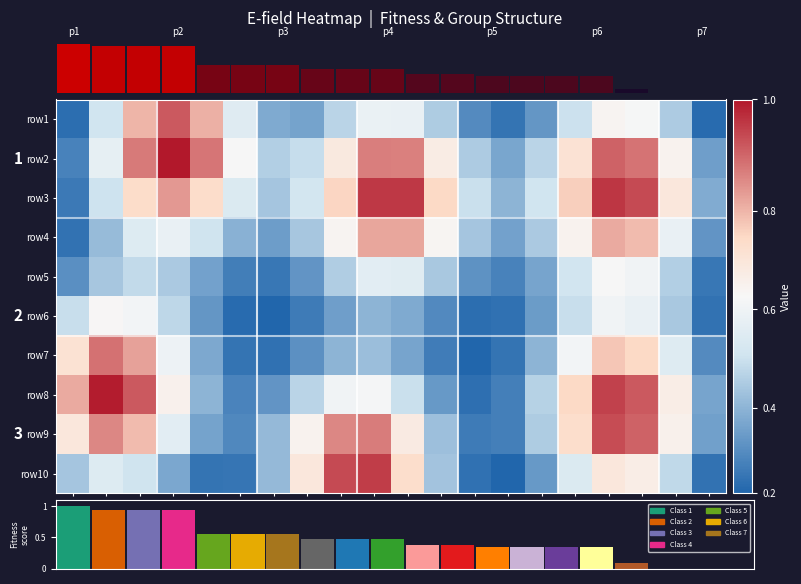

Between c14 and c10, which is larger?

c10